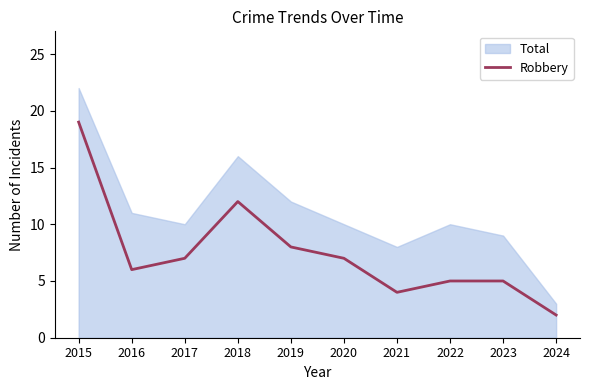

Which category has the highest value in the Robbery series?

2015